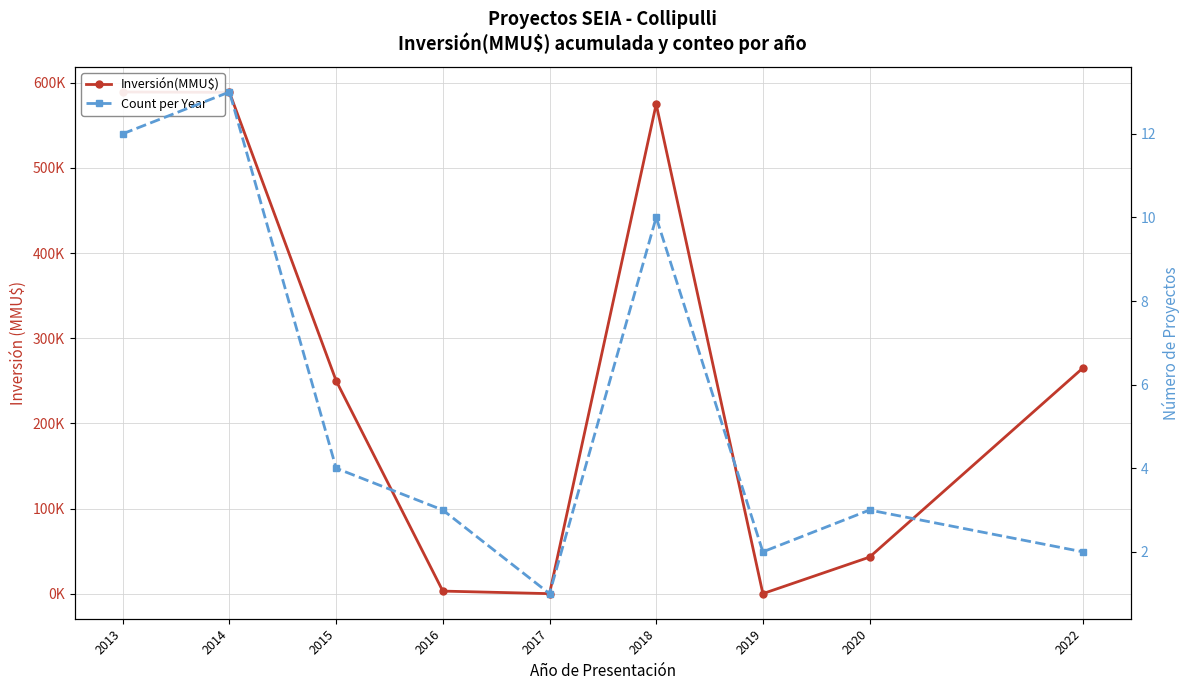

At which label is Count per Year closest to 7?

2015